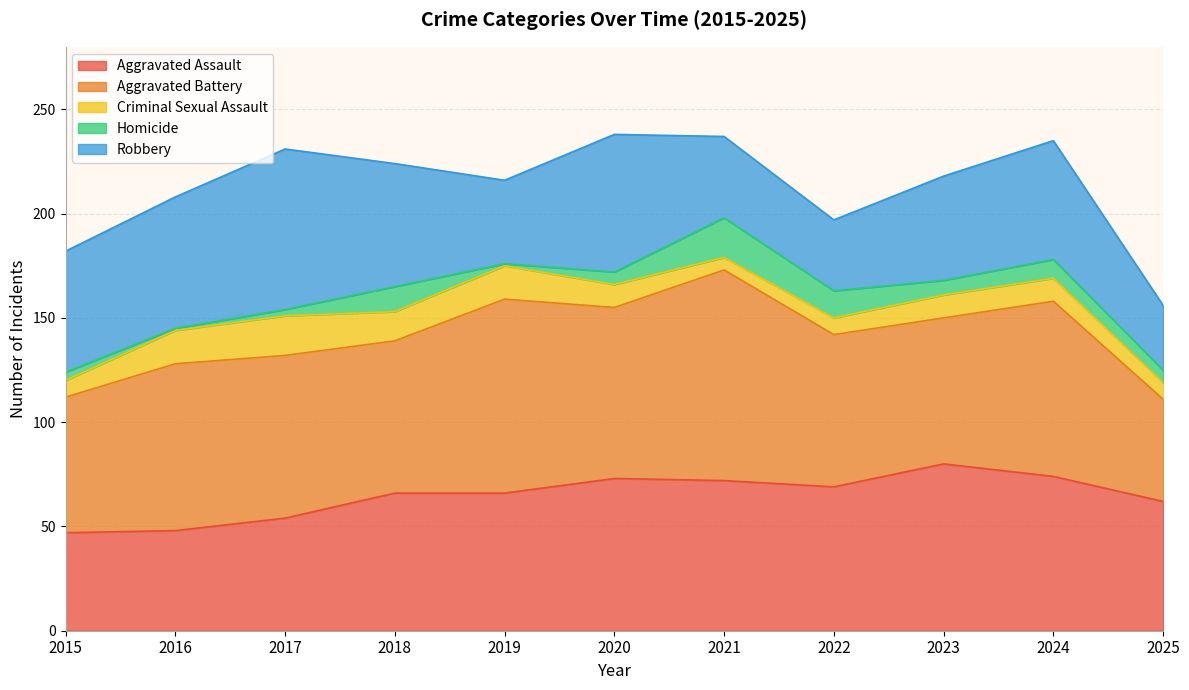

At which category does Aggravated Assault reach its first local peak?

2020